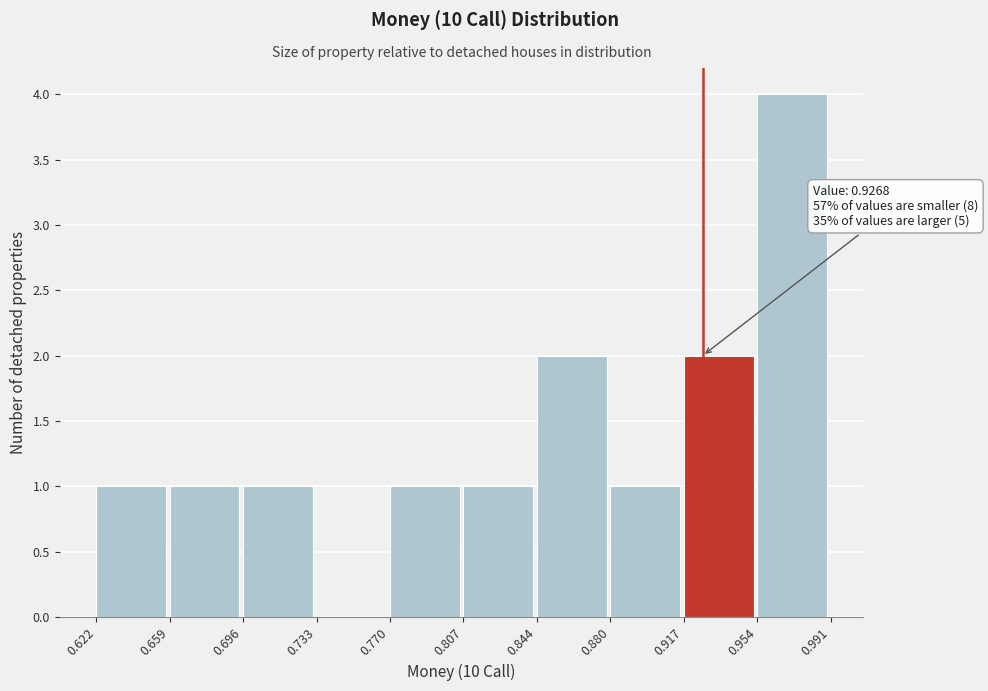

Over which range of the x-axis is the bar tallest?

0.954 to 0.991